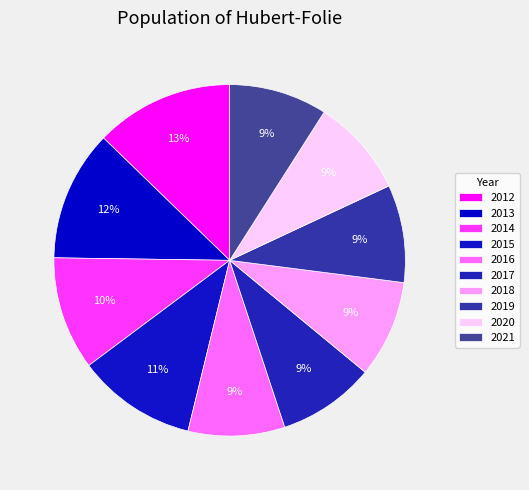

To the nearest percent, what is the average slice percentage?

10%